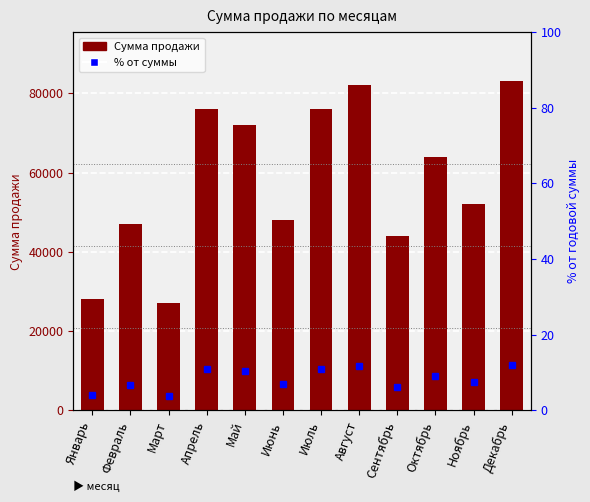

What is the difference between the highest and lowest values at Январь?

27996.0